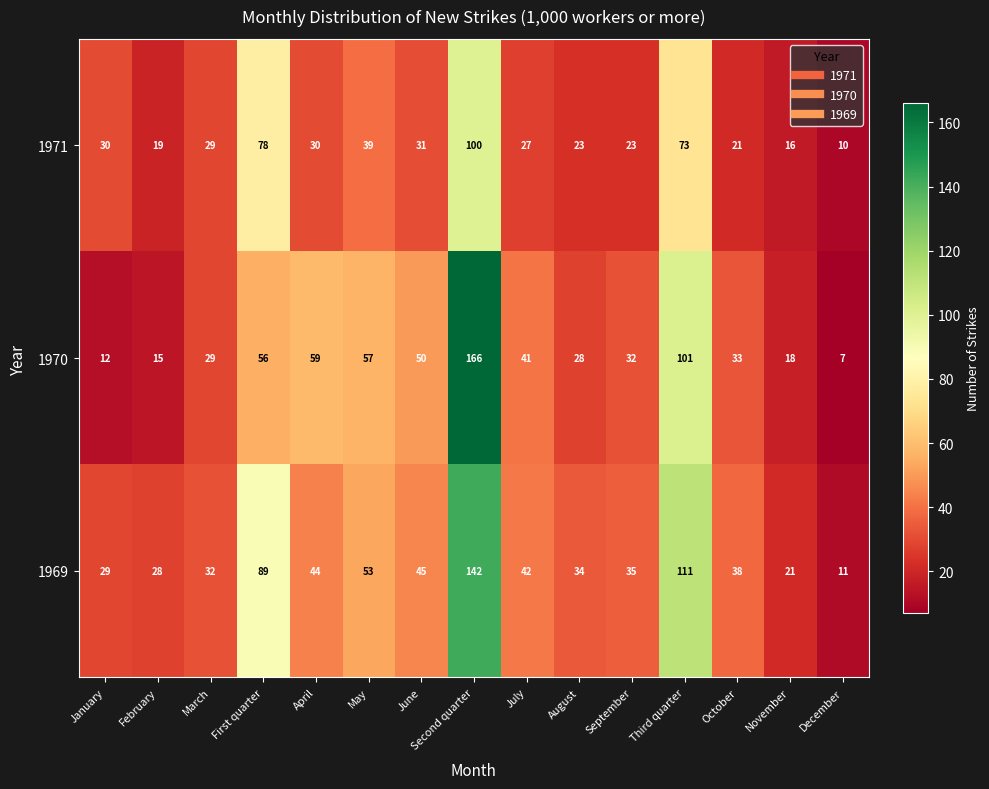

Which series changed the most between March and June?

1970